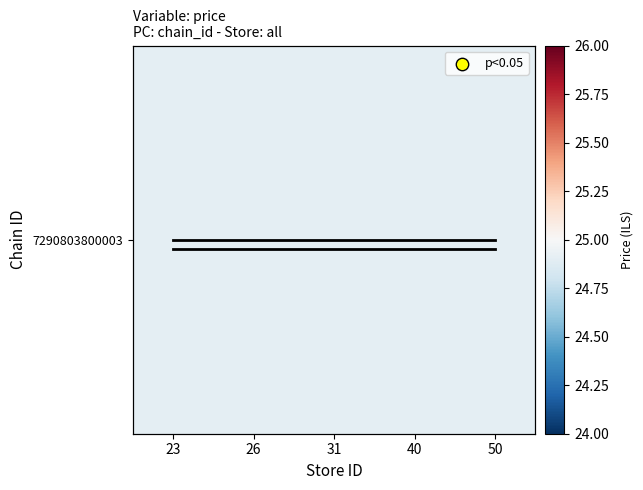

Which has a higher value, 26 or 50?

26